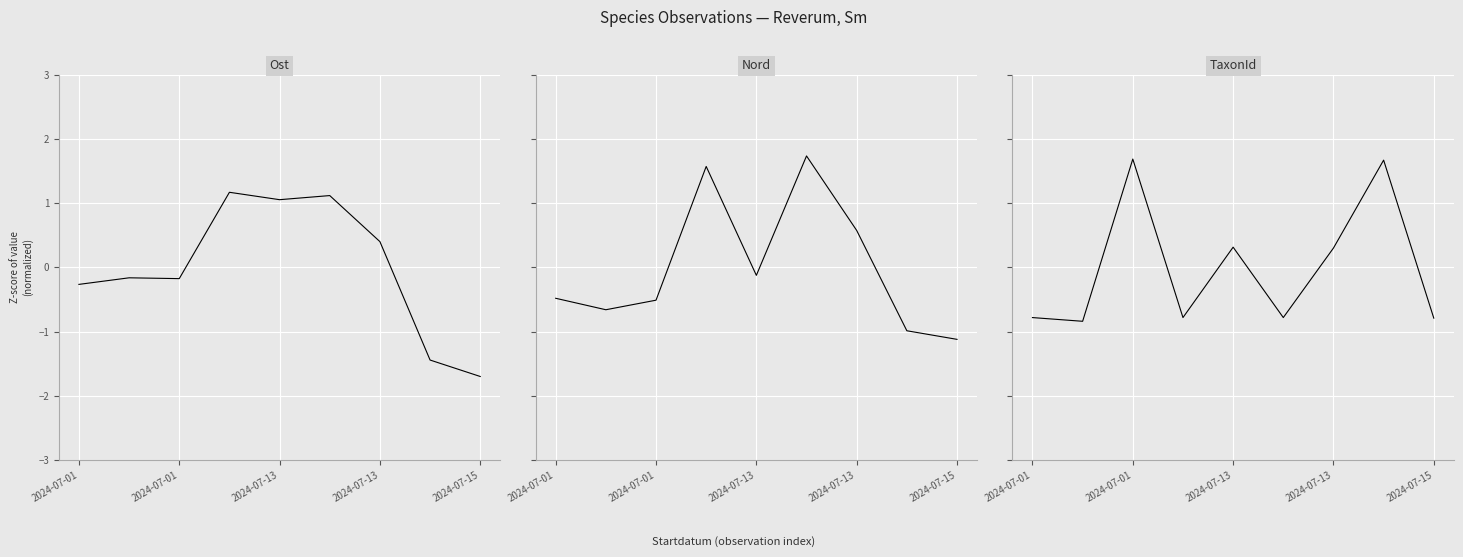

Where is Ost nearest to the value 0?

2024-07-01